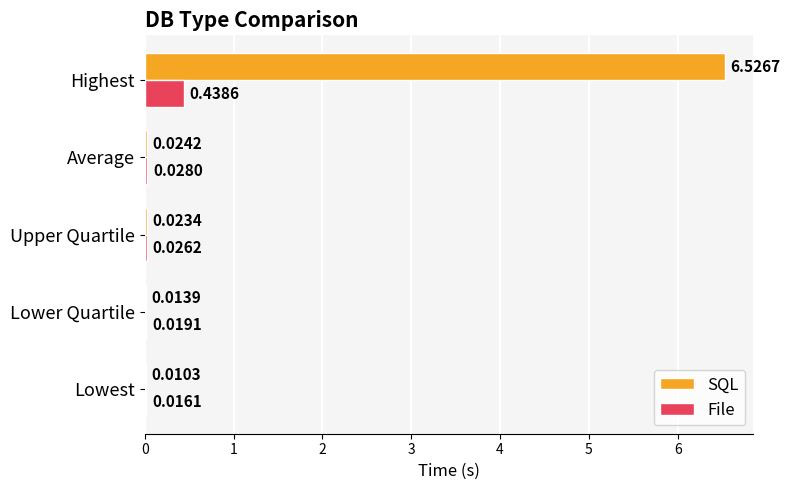

Which series has the largest range (max minus min)?

SQL